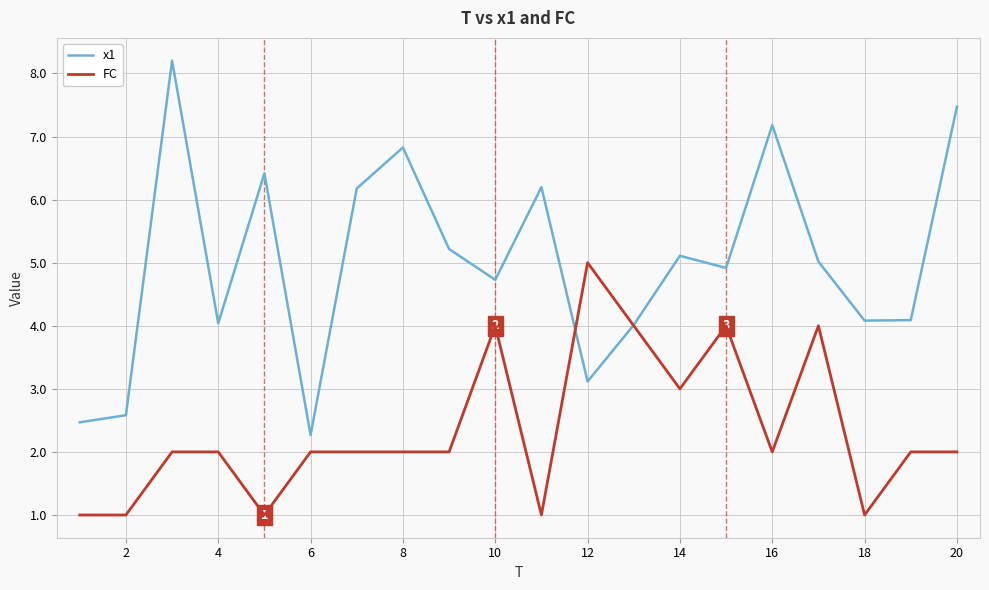

Rank the series by their maximum value, from highest to lowest.

x1, FC